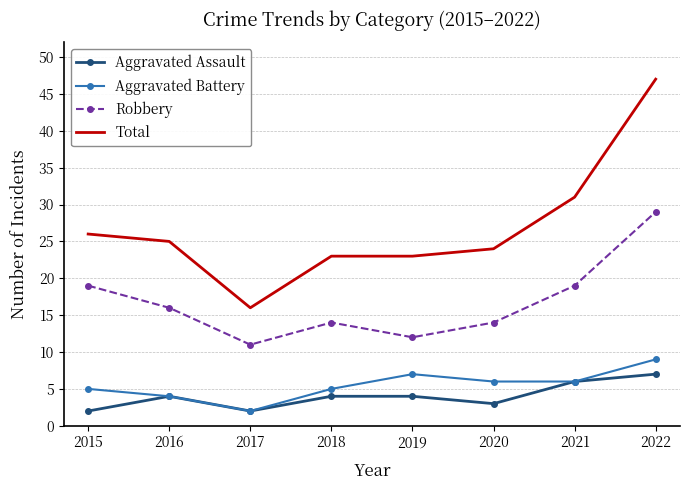

Which series changed the most between 2018 and 2021?

Total